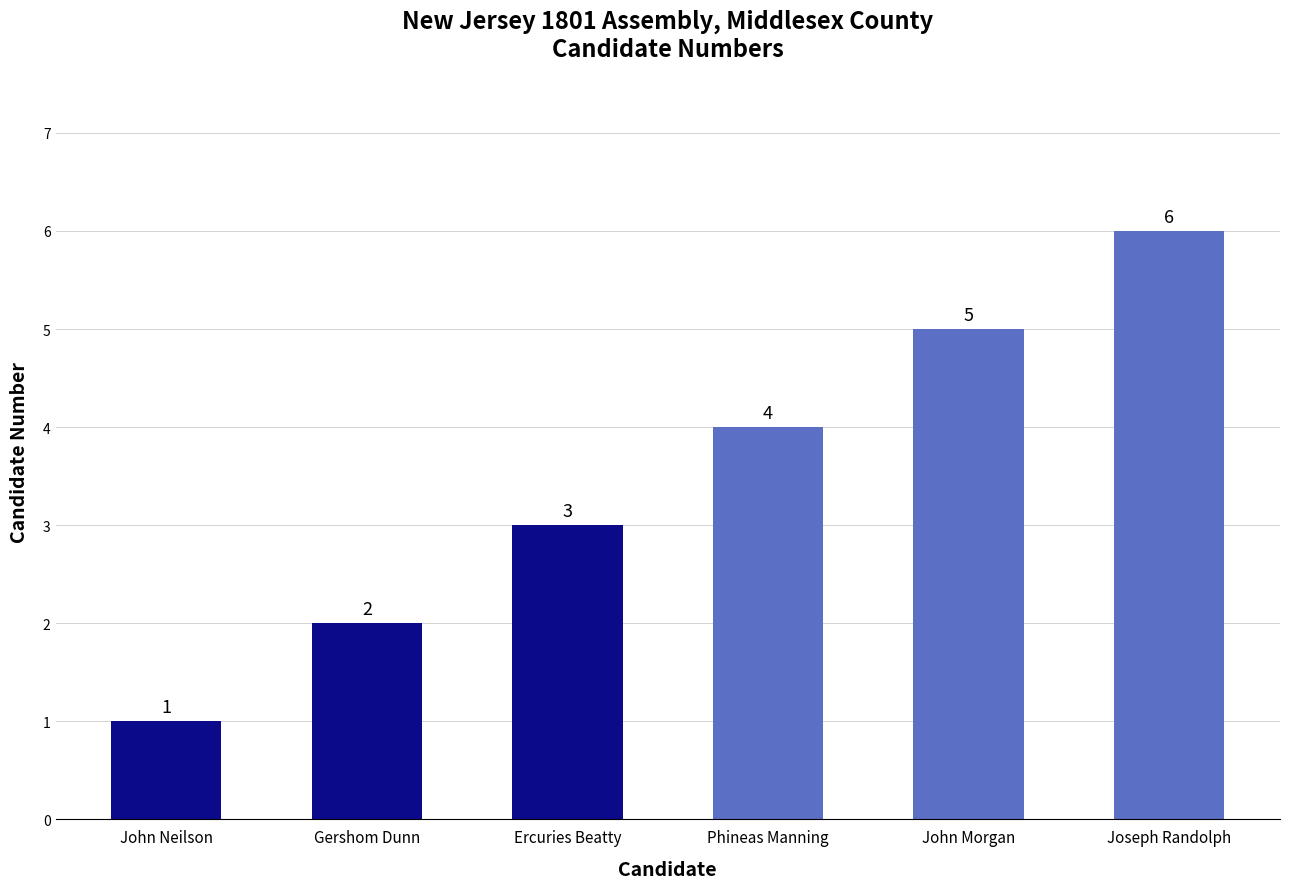

What is the change in value from Gershom Dunn to Joseph Randolph?

+4